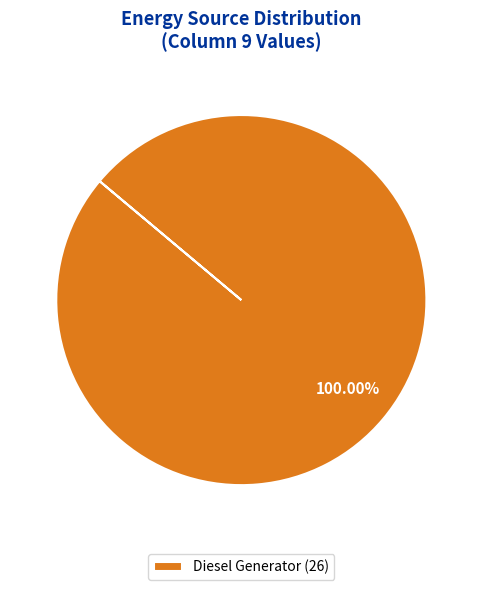

Rank the categories by value from lowest to highest.

Diesel Generator (26)